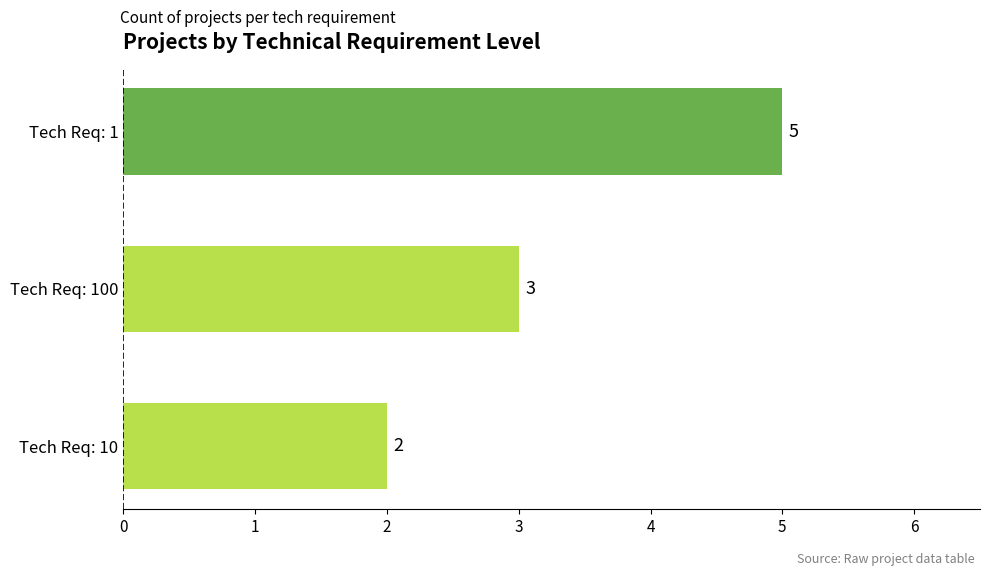

Are the bars grouped side by side (vs. stacked)?

No